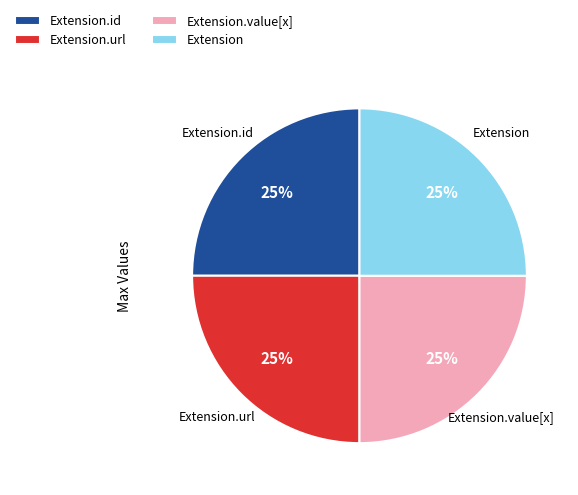

The Extension slice represents 25% of the pie. True or false?

True